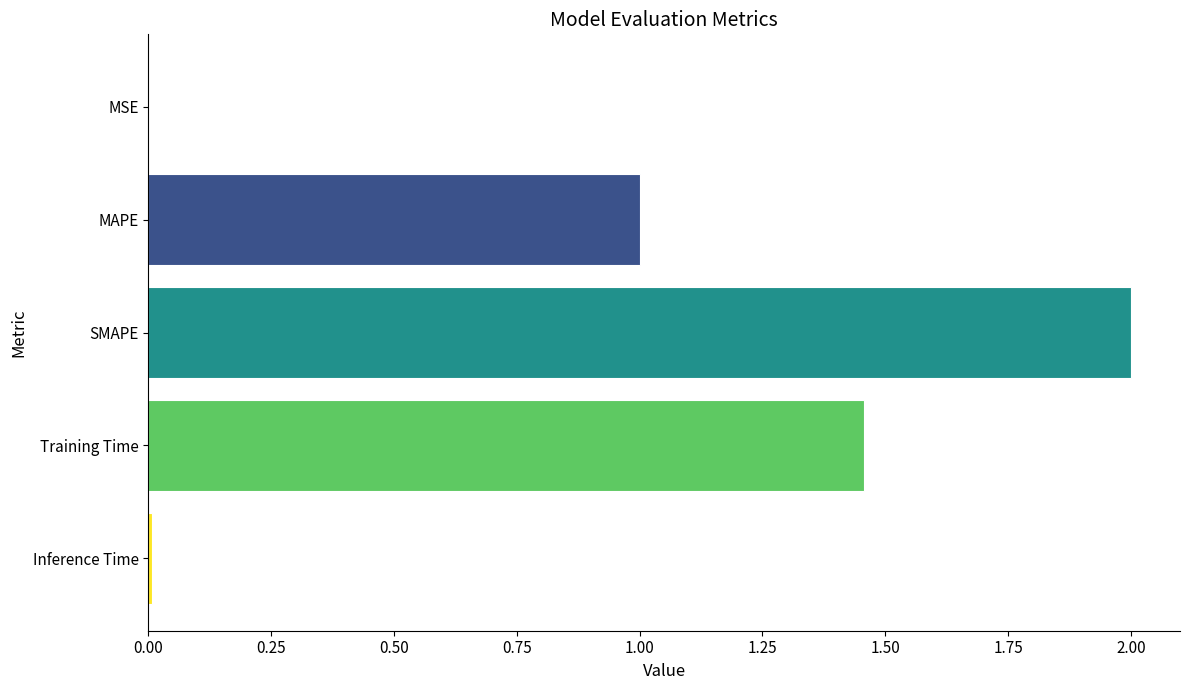

Count the number of values greater than 1.

3